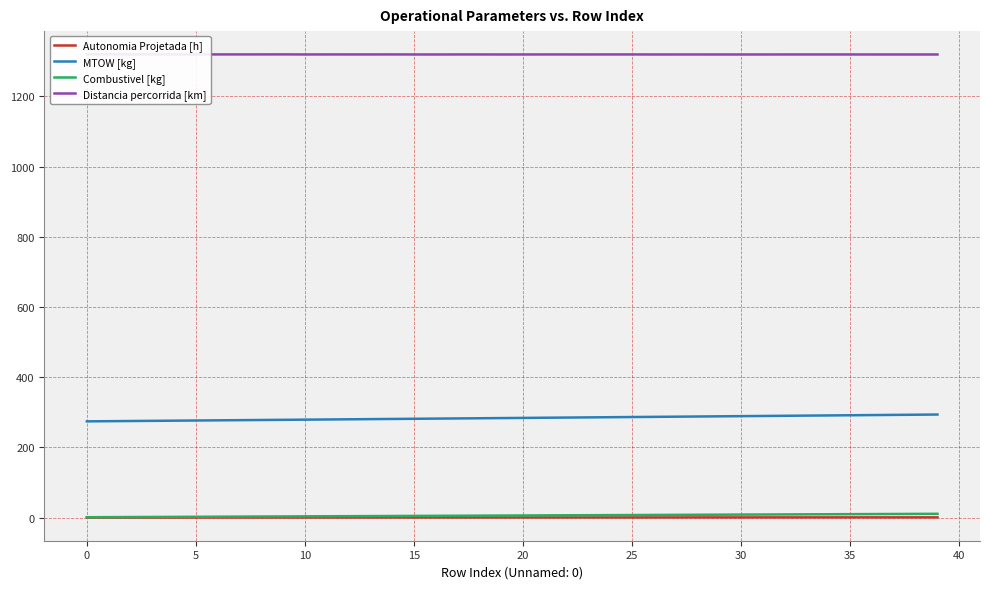

Count the number of categories in the chart.

40